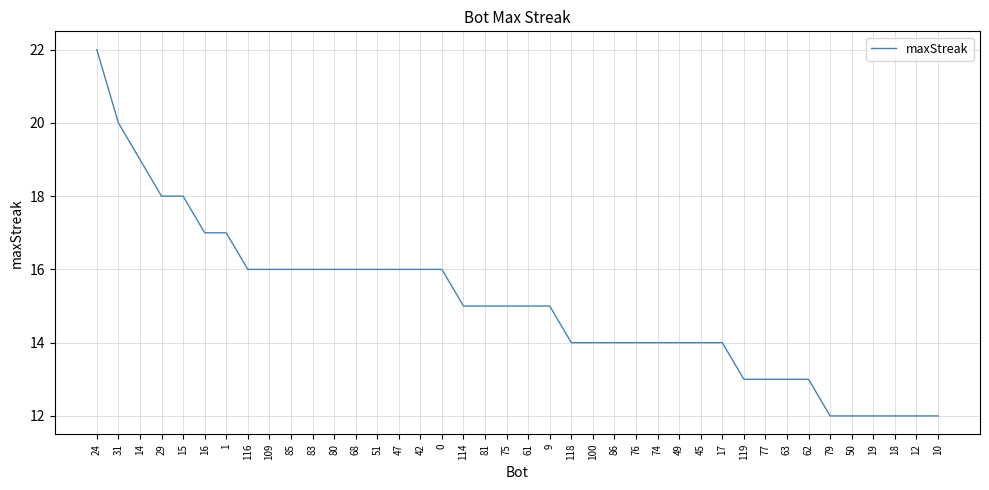

Reading left to right, what are all the values shown in this chart?

24=22	31=20	14=19	29=18	15=18	16=17	1=17	116=16	109=16	85=16	83=16	80=16	68=16	51=16	47=16	42=16	0=16	114=15	81=15	75=15	61=15	9=15	118=14	100=14	86=14	76=14	74=14	49=14	45=14	17=14	119=13	77=13	63=13	62=13	79=12	50=12	19=12	18=12	12=12	10=12